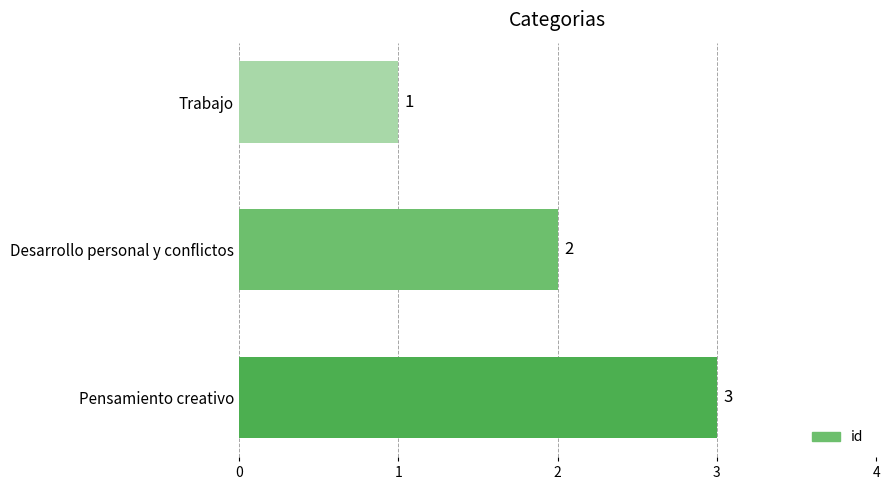

What is the greatest value displayed?

3